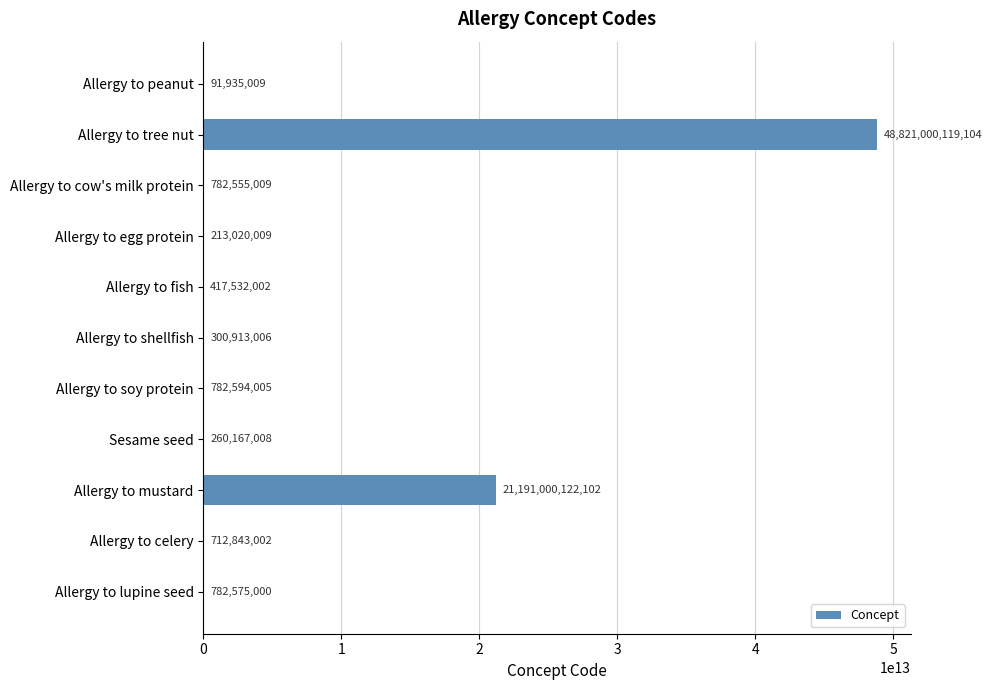

What is the change in value from Allergy to soy protein to Sesame seed?

-522426997